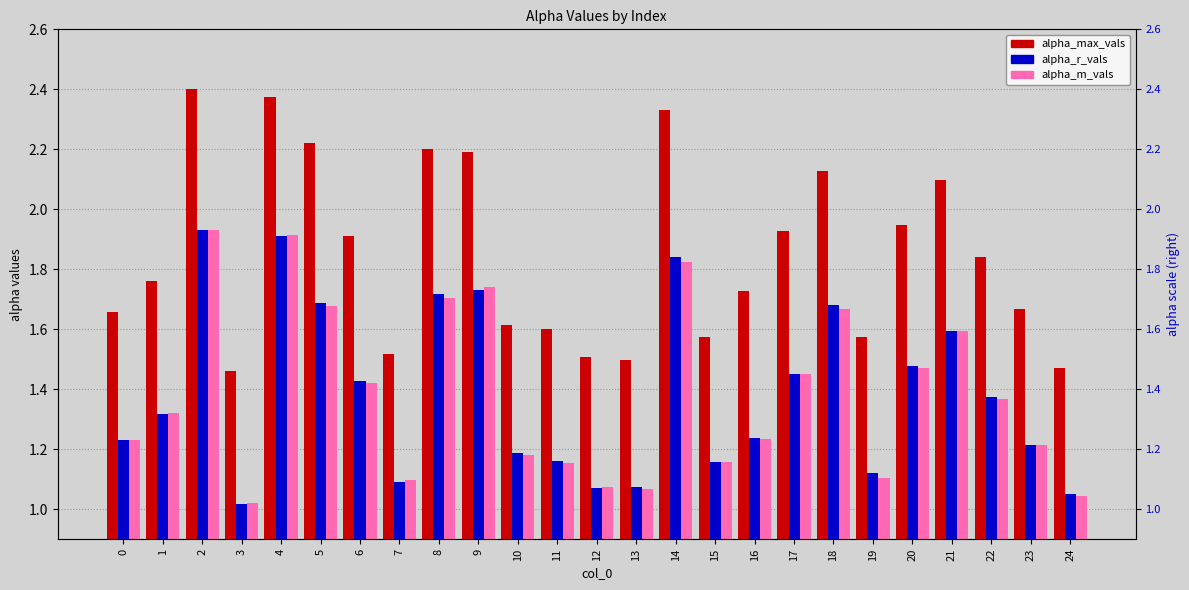

What is the value of the alpha_max_vals bar at the 17th from the left?

1.7